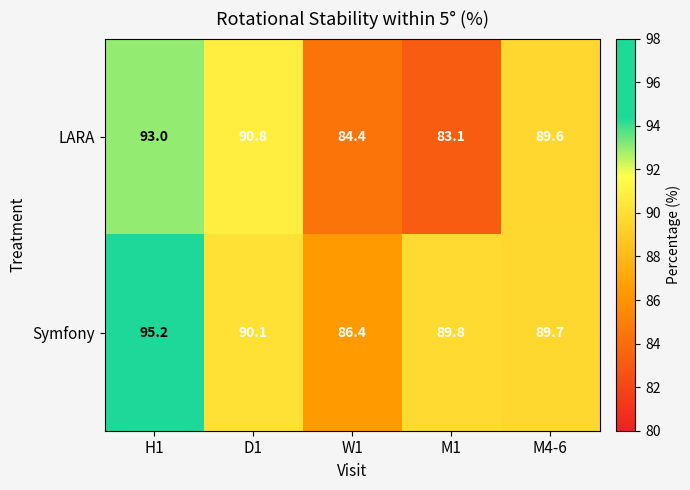

What is the average value of the LARA series?

88.2